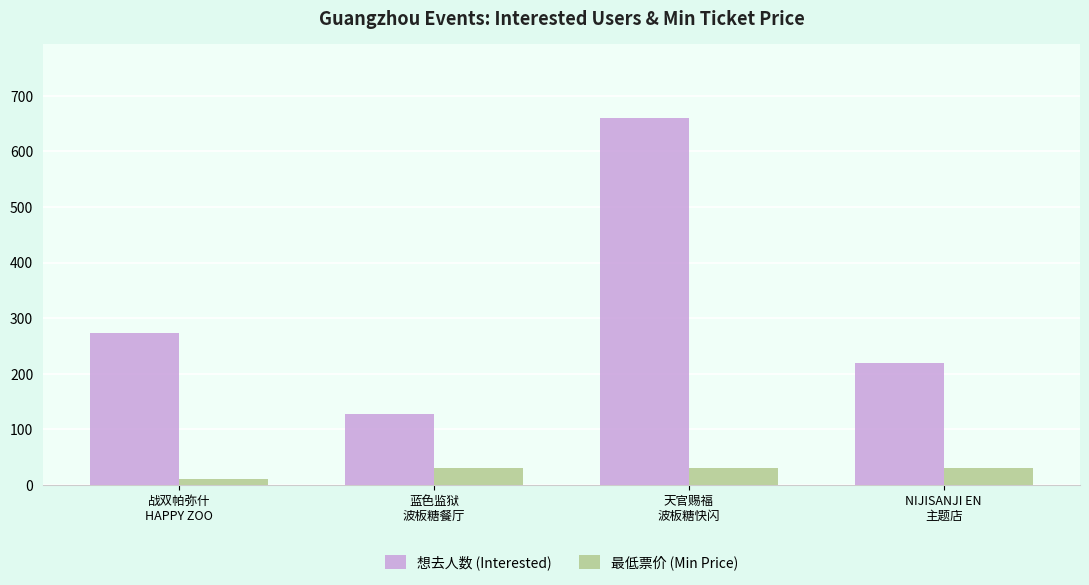

What is the difference between the maximum and minimum values in the 最低票价 (Min Price) series?

20